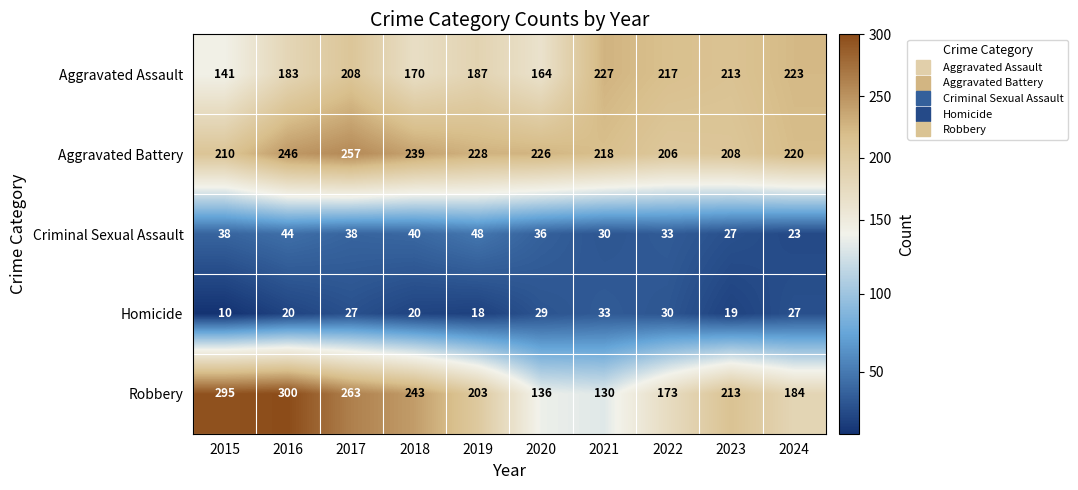

What value does the Robbery series have at 2015, to the nearest 5?

295